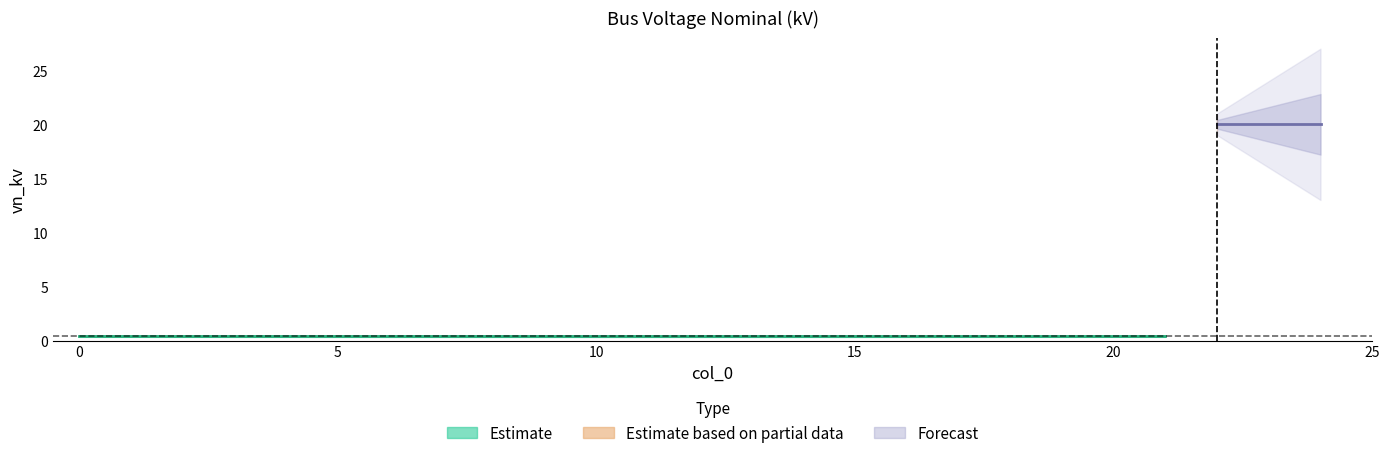

True or false: the data has more than 0 interior local peaks.

False